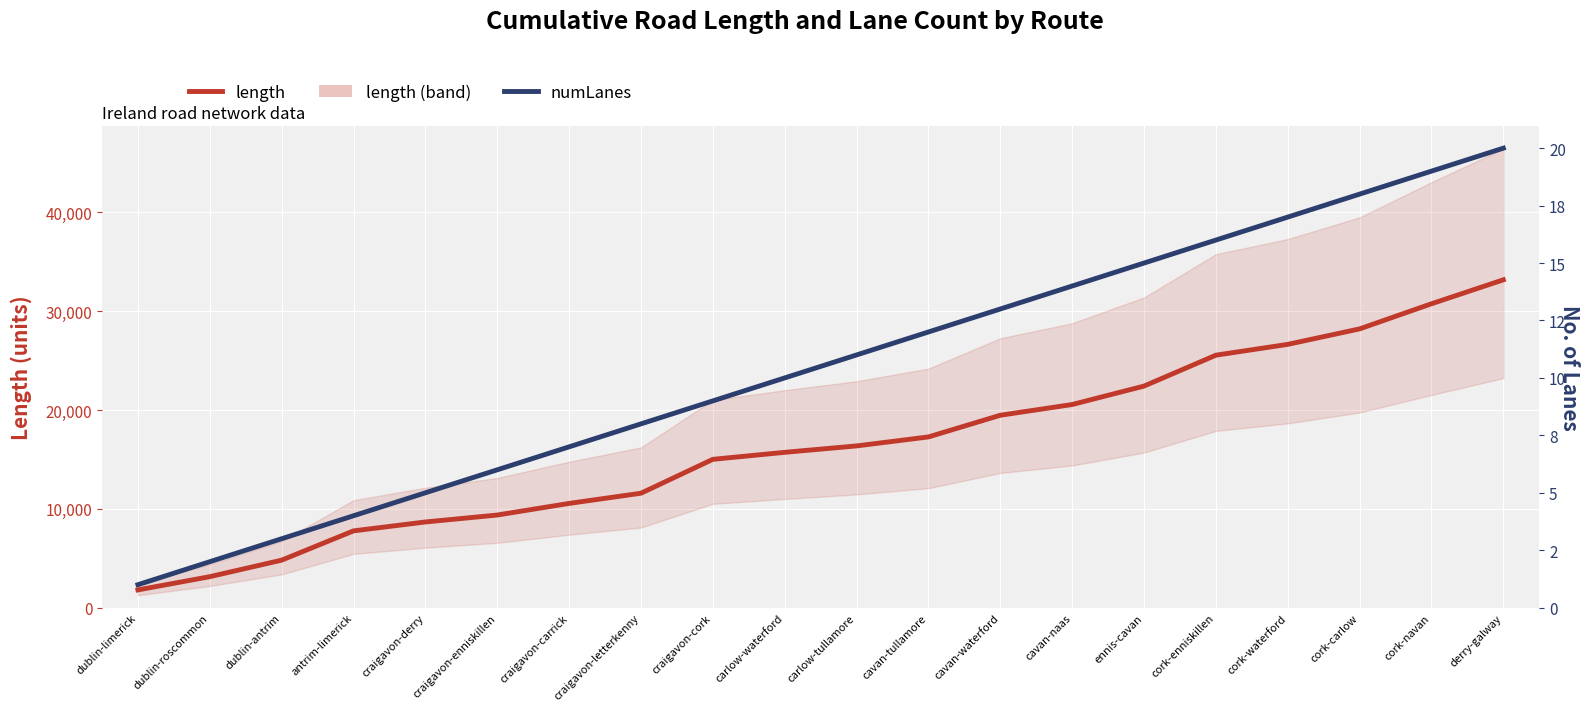

Reading left to right, what are all the values shown in this chart?

length: 1796.3	3136.2	4808.6	7772.7	8672.9	9374.7	10551.1	11582.5	15012.9	15721.3	16371.1	17281.1	19474.0	20560.7	22426.1	25554.3	26648.1	28216.0	30757.6	33182.3
numLanes: 1.0	2.0	3.0	4.0	5.0	6.0	7.0	8.0	9.0	10.0	11.0	12.0	13.0	14.0	15.0	16.0	17.0	18.0	19.0	20.0